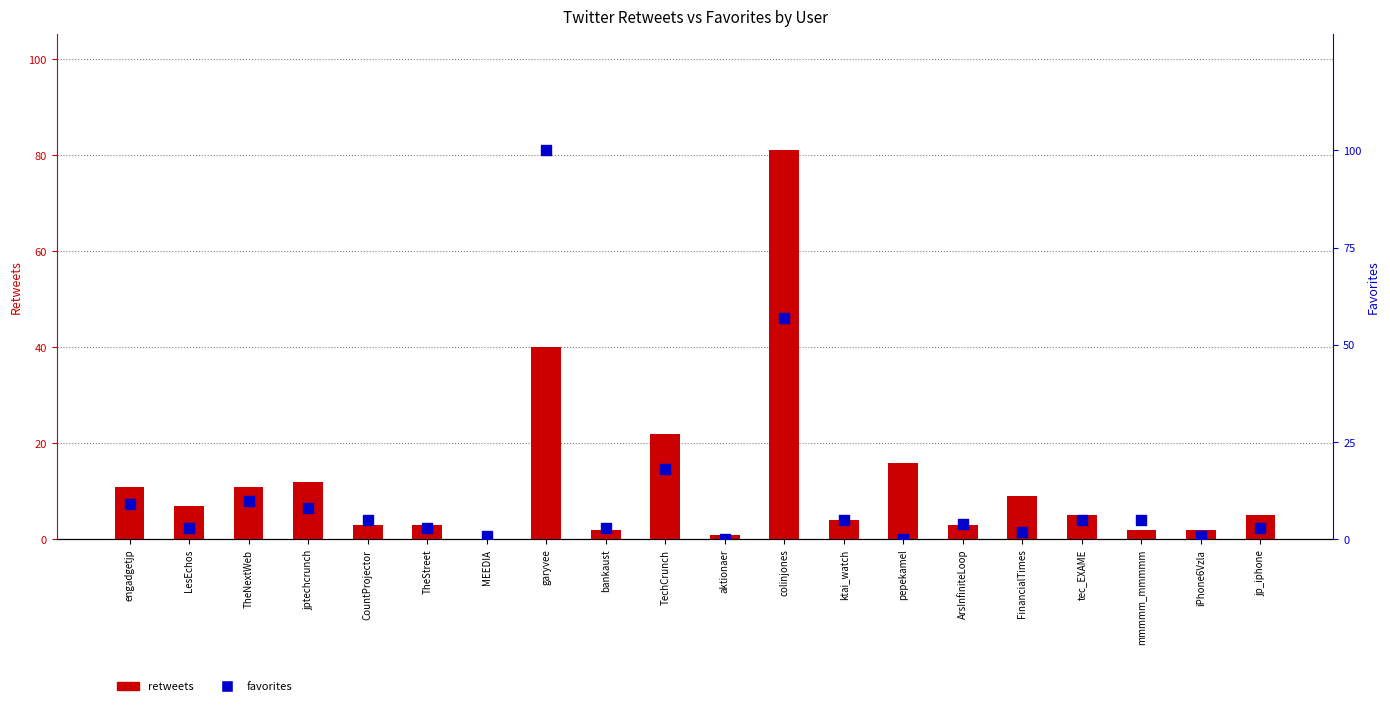

Which series reaches the maximum Y coordinate?

favorites